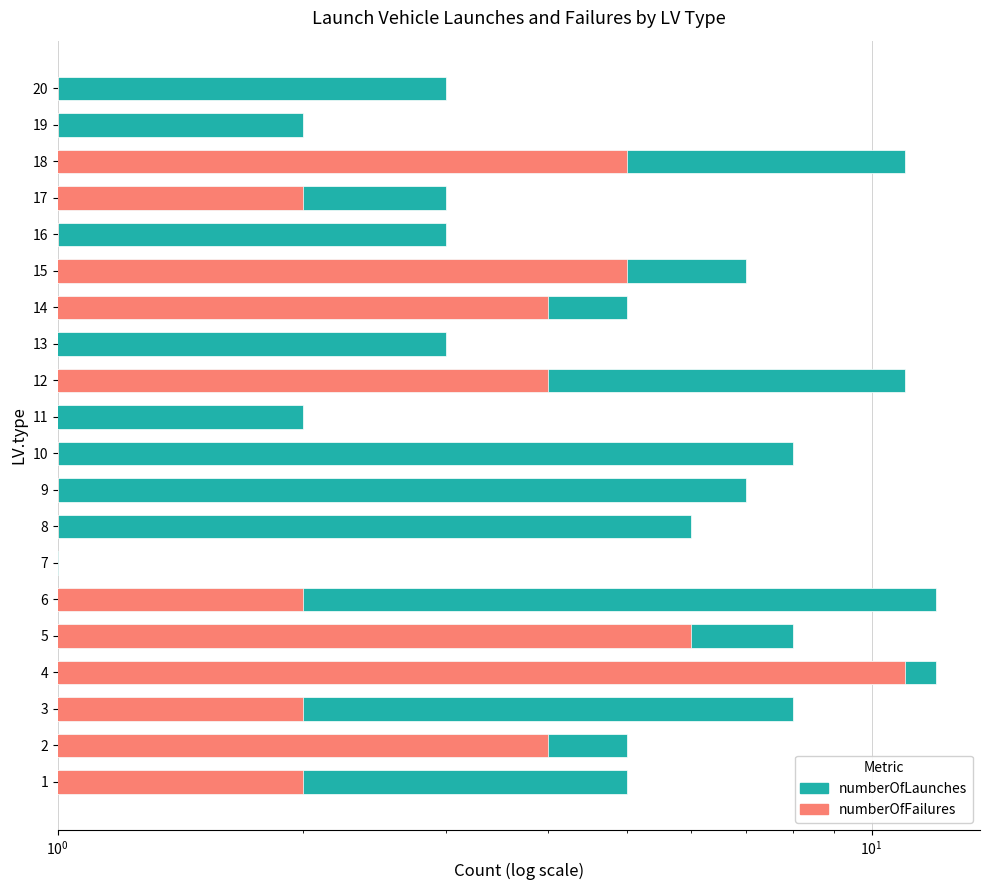

How many data points does each series have?

20